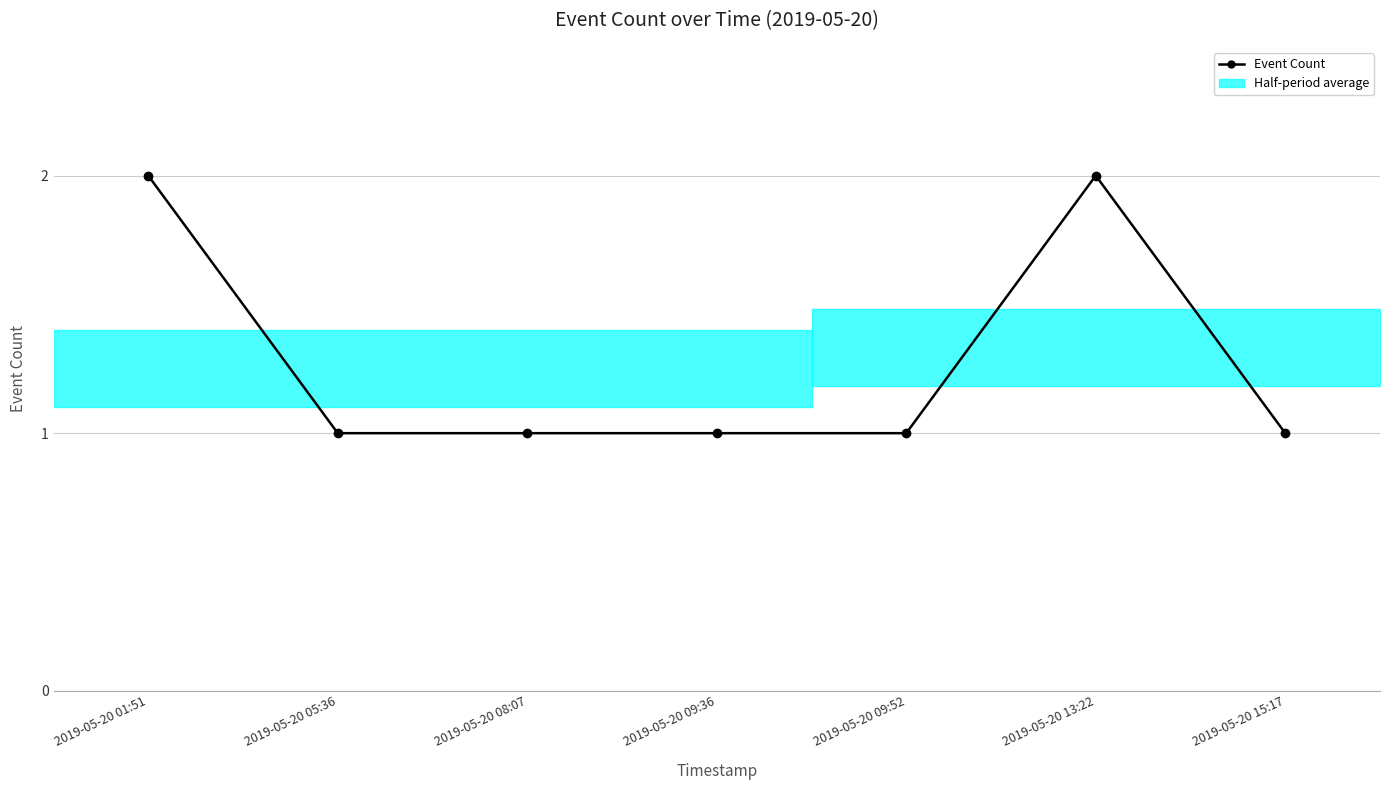

What is the difference between the maximum and minimum values?

1